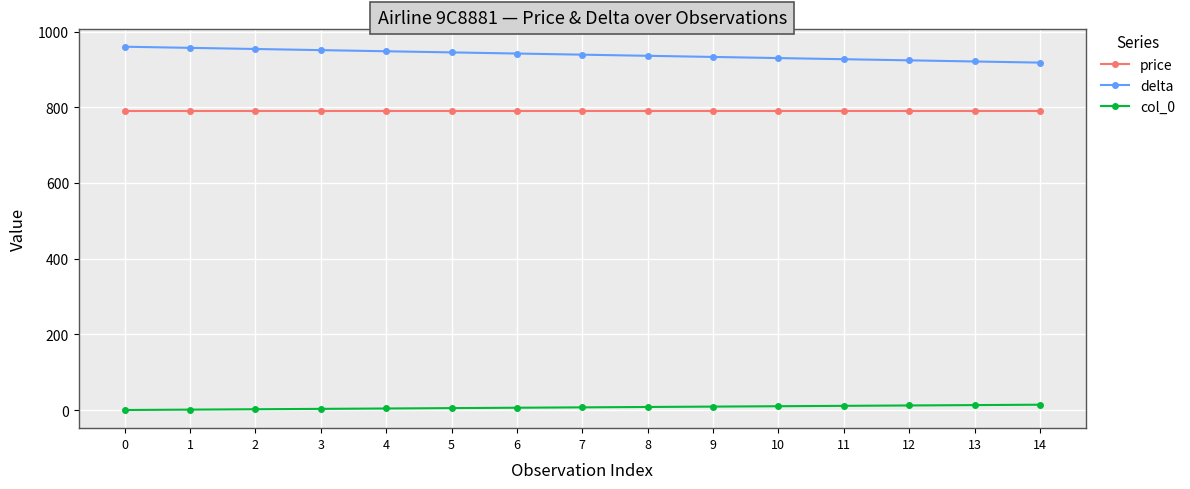

What is the sum of all delta values?

14085